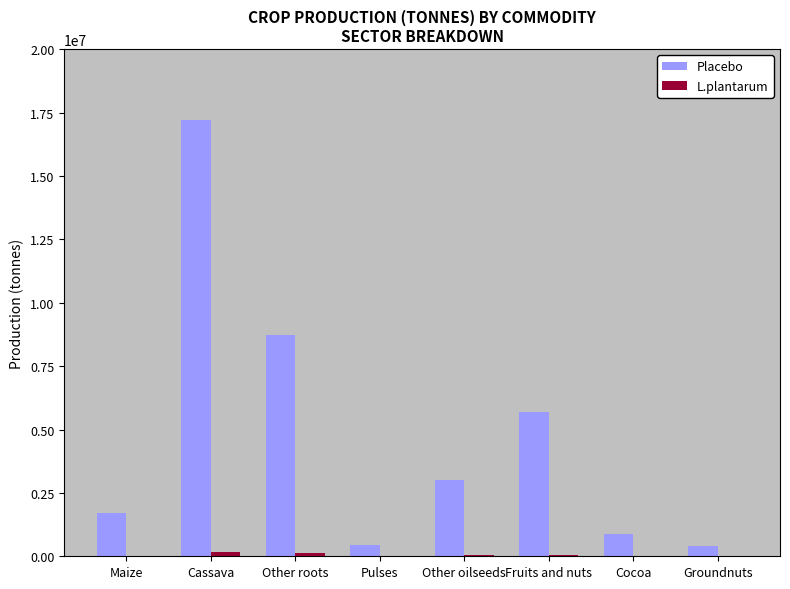

What is the average value of the Placebo series?

4752781